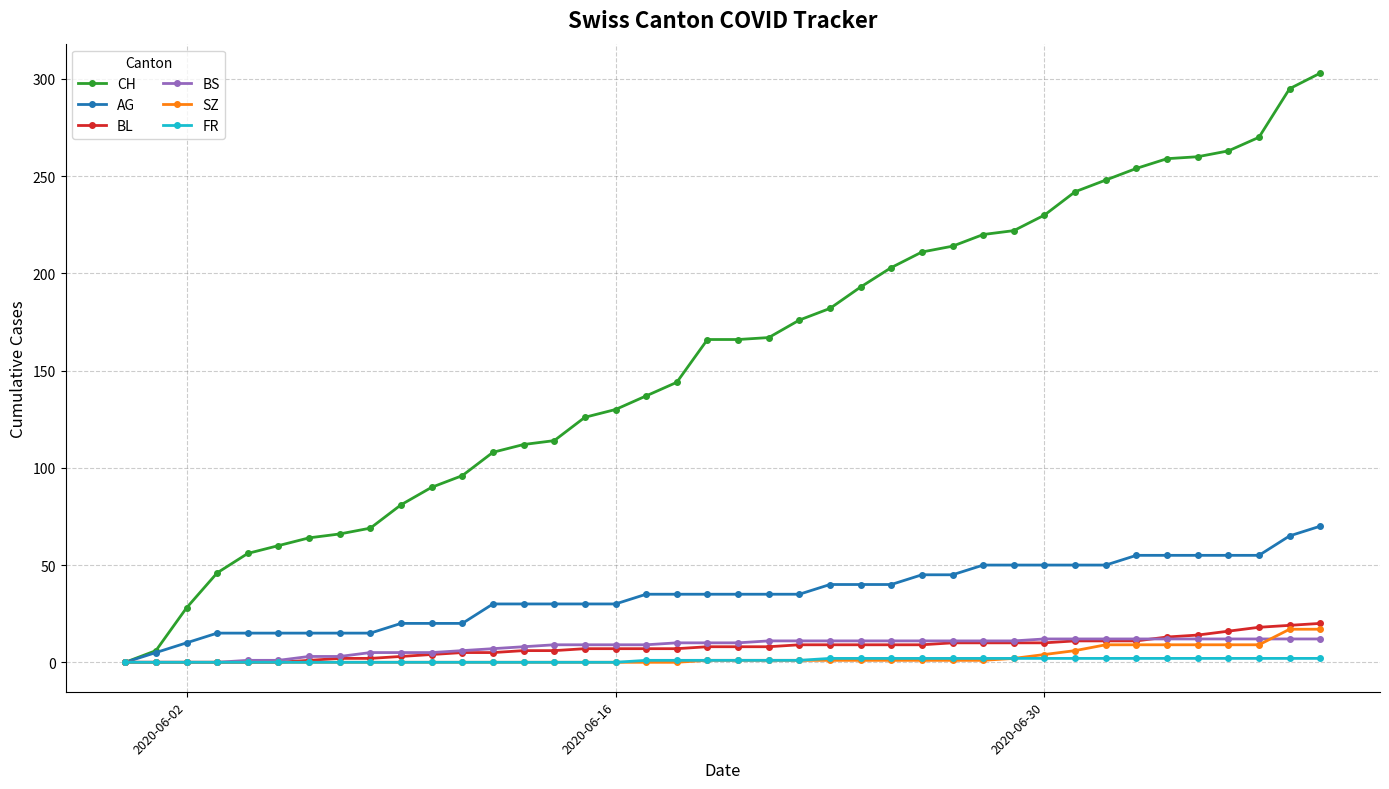

Rank the series by their maximum value, from highest to lowest.

CH, AG, BL, SZ, BS, FR